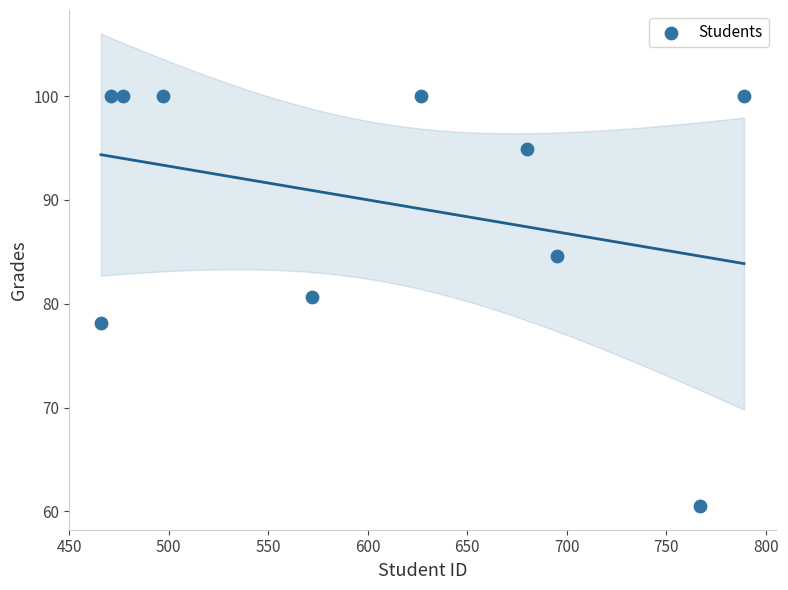

What Y value in the scatter plot is closest to 80?

80.6